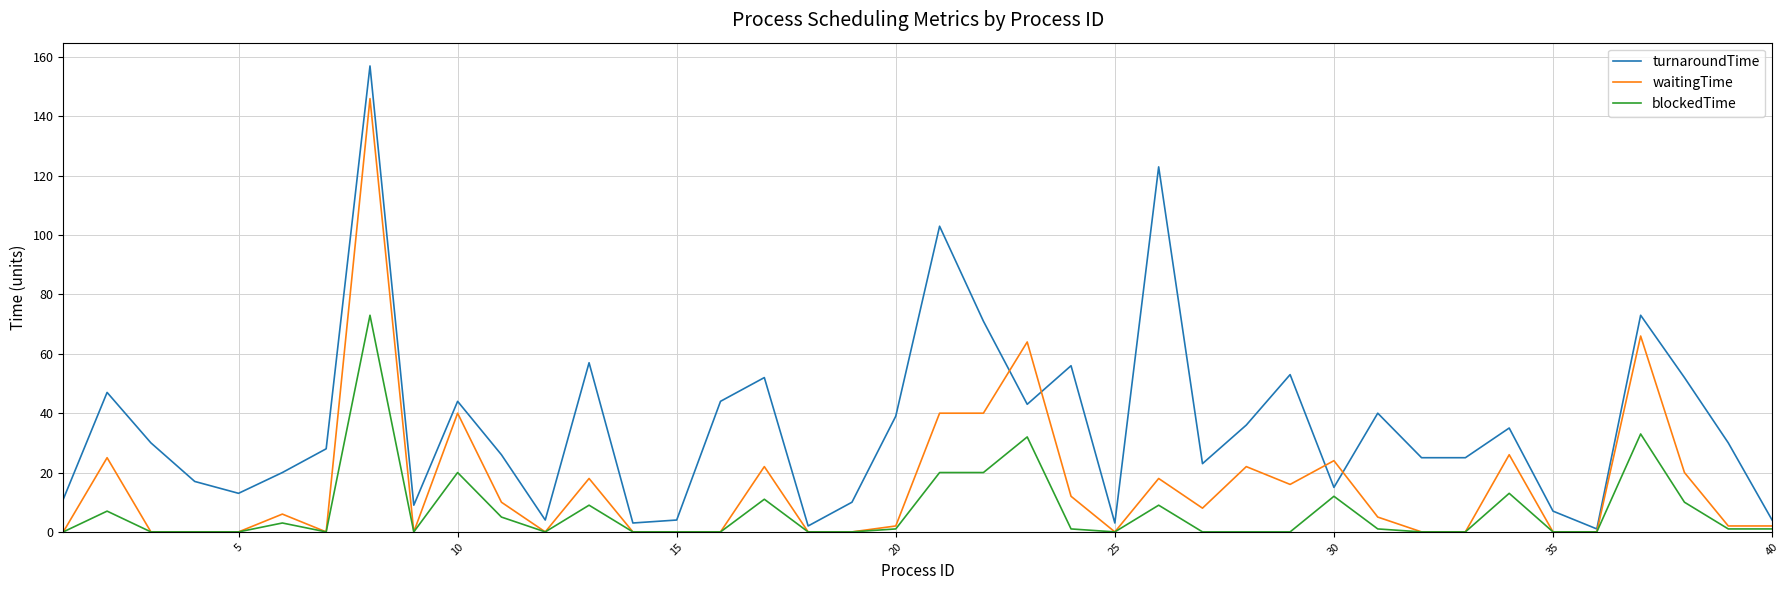

True or false: blockedTime has more than 1 interior local peaks.

True